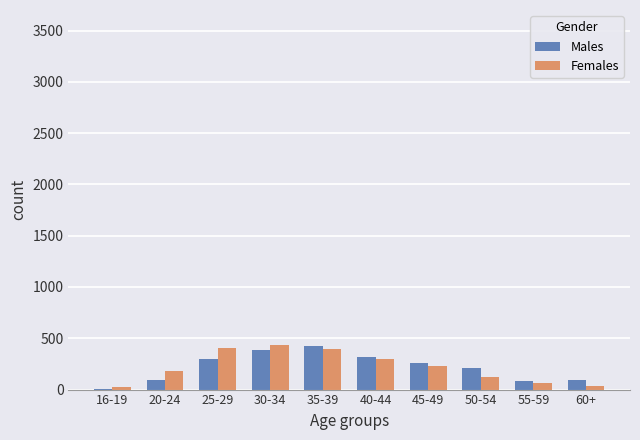

What is the highest value of the Males series?

423